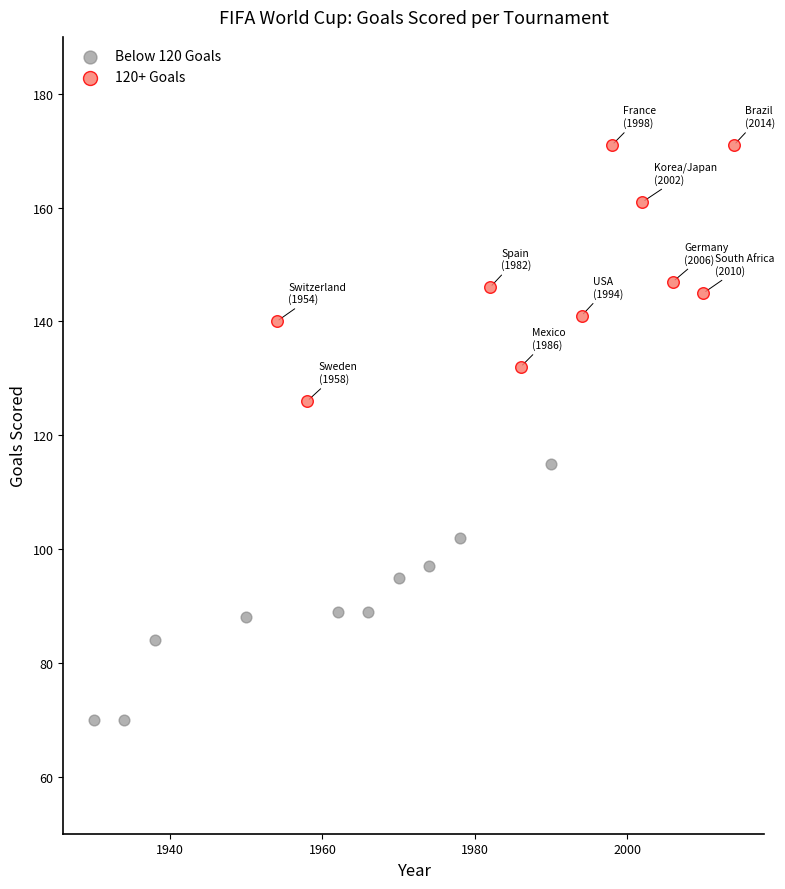

Which series contains the highest Y value?

120+ Goals